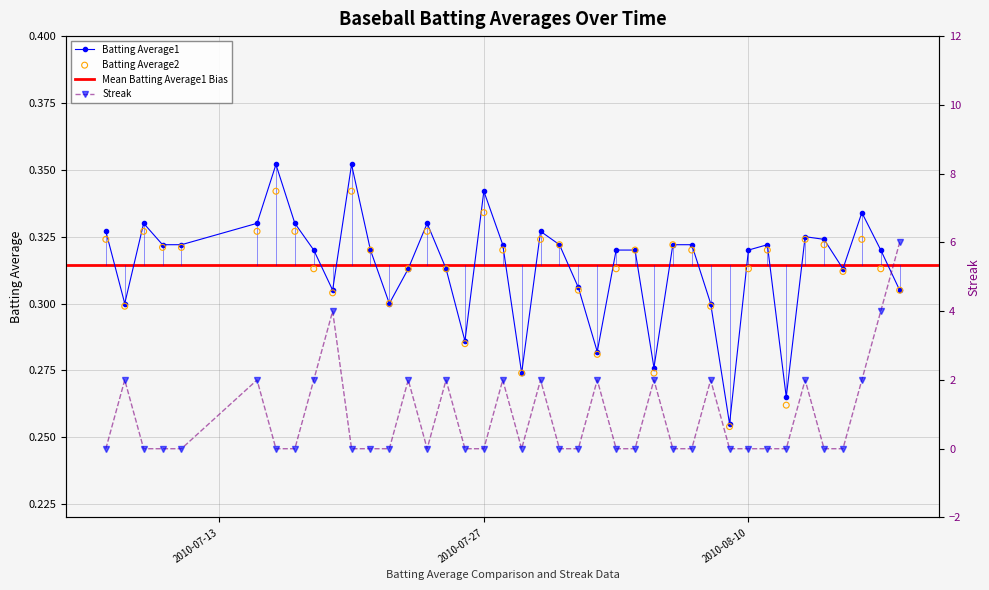

Which series has the largest Y range (max minus min)?

Streak